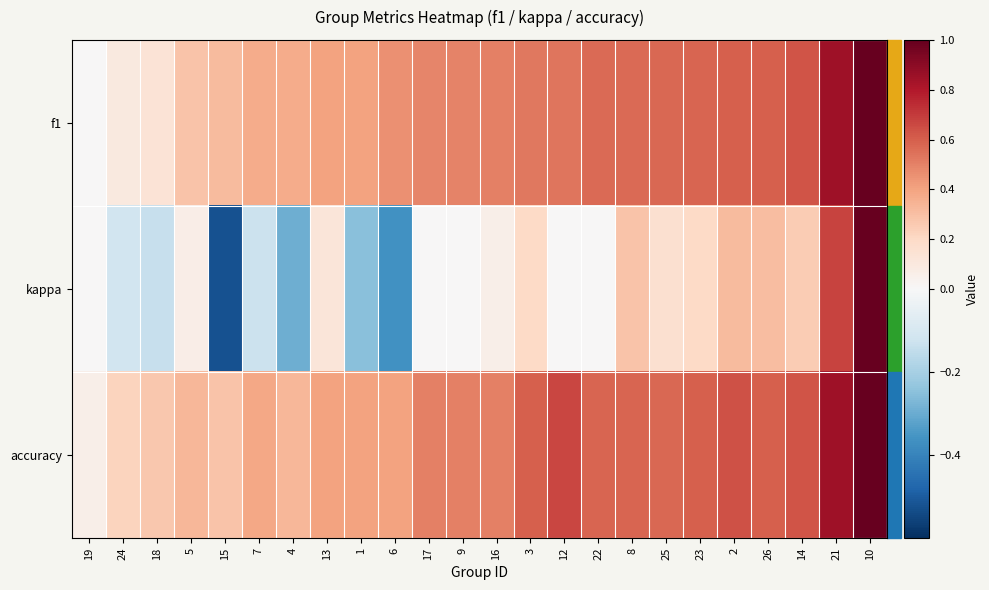

Reading left to right, list all the values displayed in this chart.

f1: 19=0.0	24=0.1	18=0.1	5=0.3	15=0.3	7=0.4	4=0.4	13=0.4	1=0.4	6=0.5	17=0.5	9=0.5	16=0.5	3=0.5	12=0.5	22=0.6	8=0.6	25=0.6	23=0.6	2=0.6	26=0.6	14=0.6	21=0.8	10=1.0
kappa: 19=0.0	24=-0.1	18=-0.1	5=0.1	15=-0.5	7=-0.1	4=-0.3	13=0.1	1=-0.2	6=-0.4	17=0.0	9=0.0	16=0.1	3=0.2	12=0.0	22=0.0	8=0.3	25=0.2	23=0.2	2=0.3	26=0.3	14=0.2	21=0.7	10=1.0
accuracy: 19=0.1	24=0.2	18=0.3	5=0.3	15=0.3	7=0.4	4=0.3	13=0.4	1=0.4	6=0.4	17=0.5	9=0.5	16=0.5	3=0.6	12=0.7	22=0.6	8=0.6	25=0.6	23=0.6	2=0.6	26=0.6	14=0.6	21=0.8	10=1.0